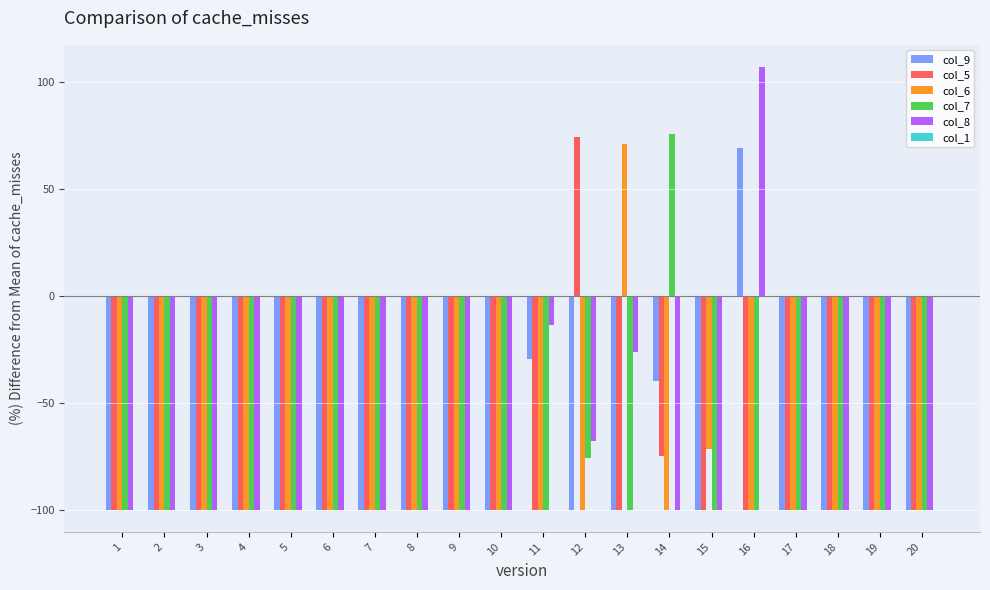

Between 11 and 16, which series saw the biggest shift?

col_8